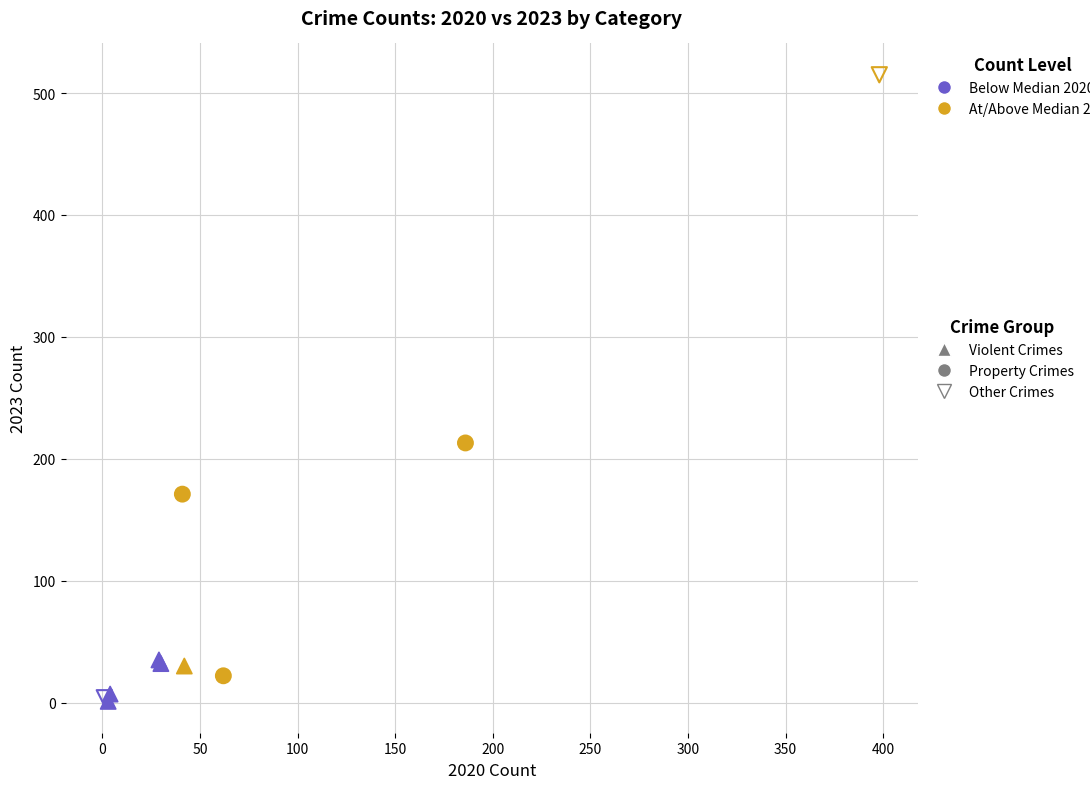

What are all the series names shown in the legend?

Violent Crimes, Property Crimes, Other Crimes